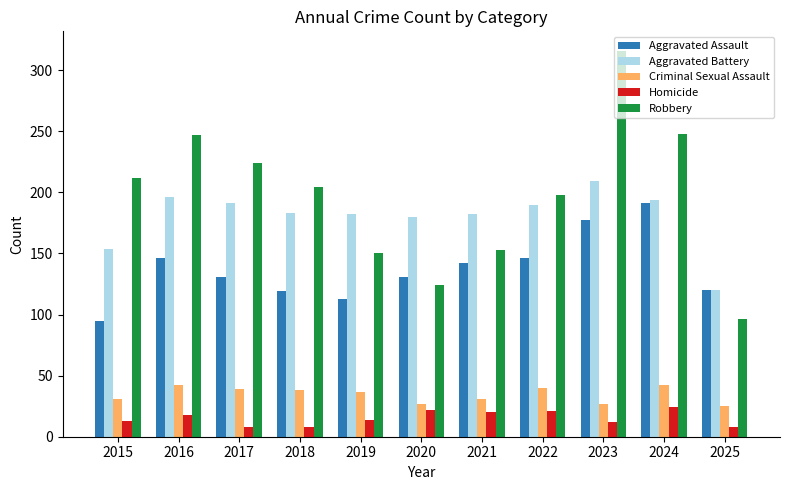

At how many categories does at least one series exceed 305?

1